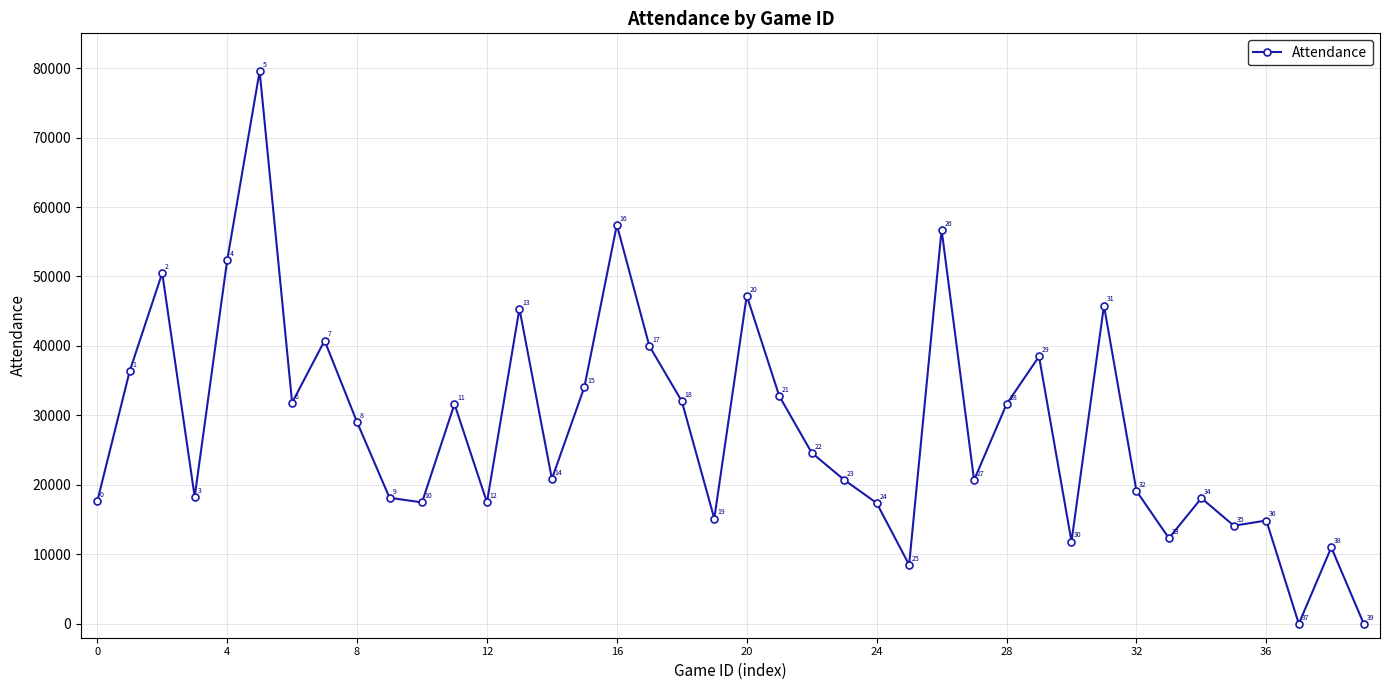

What is the maximum value shown in the chart?

79560